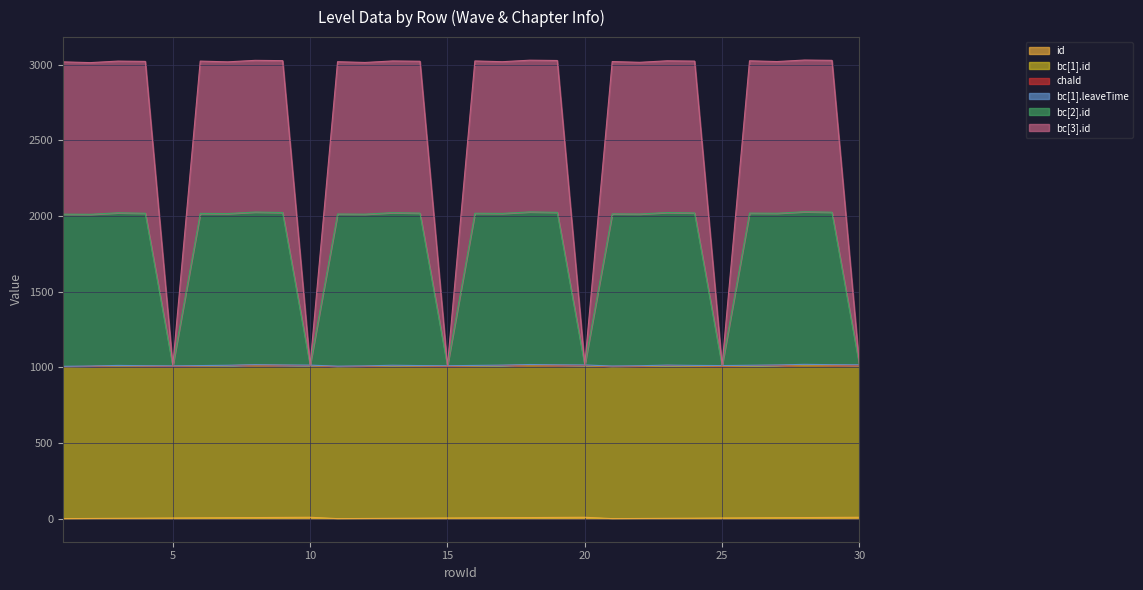

Does the chart display data point markers on the line(s)?

No